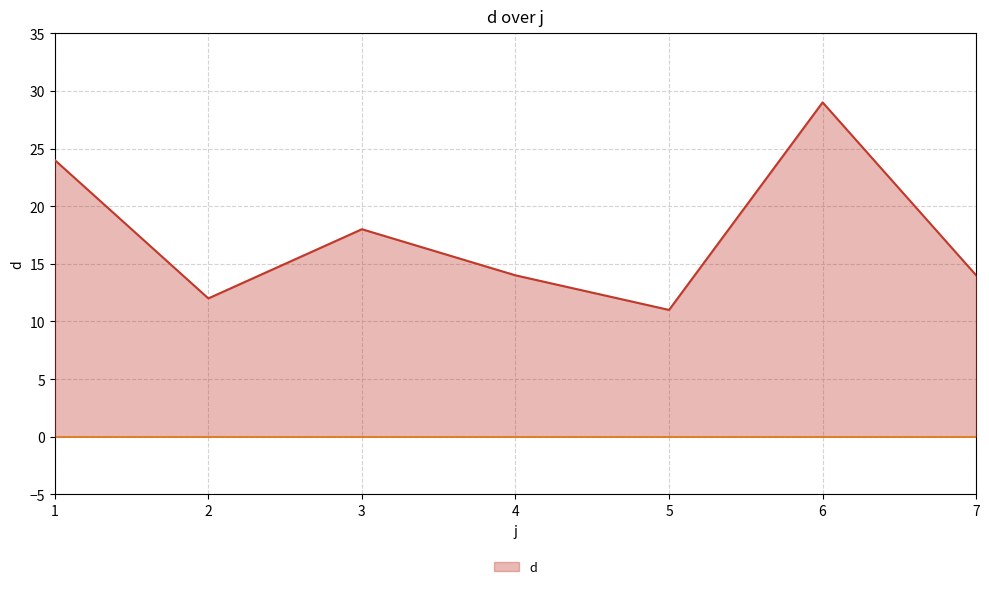

At which label is the value closest to 20?

3